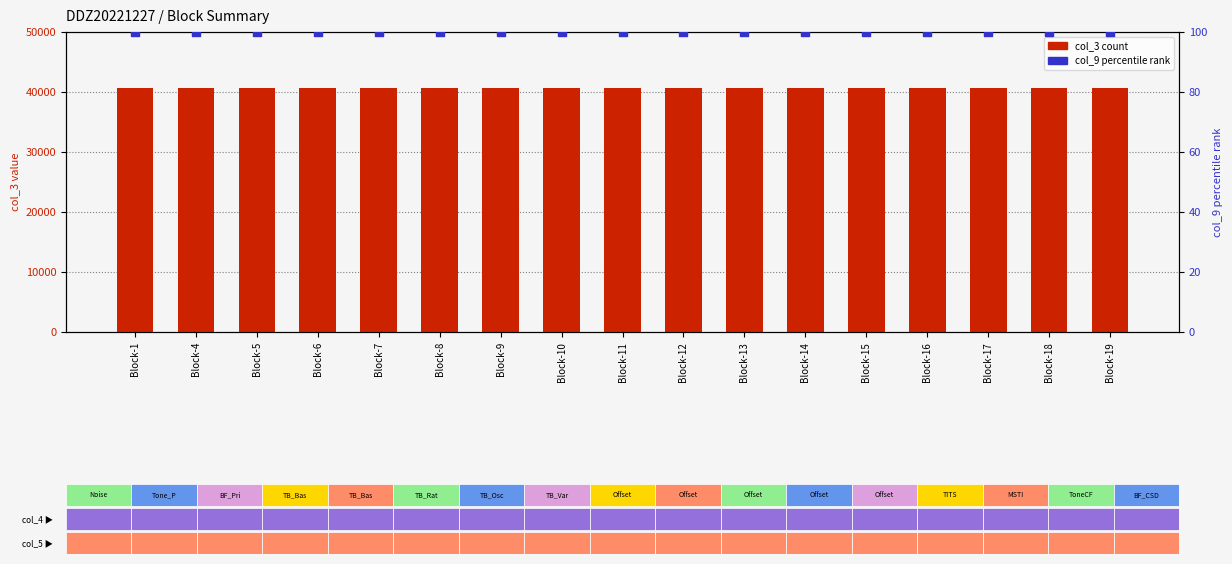

Which series has the largest total across all categories?

col_3 (count)